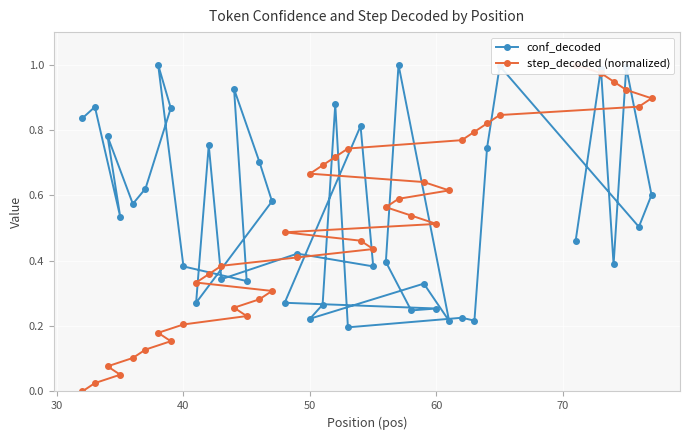

What is the sum of all step_decoded (normalized) values?

20.0